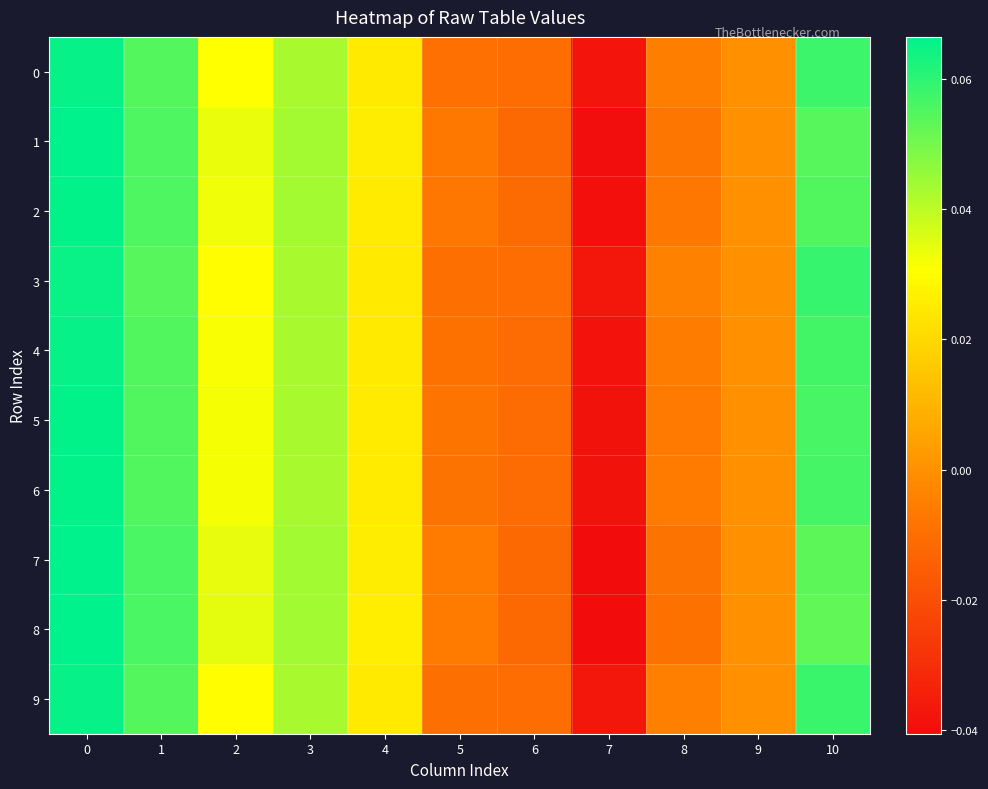

Reading left to right, what are all the values shown in this chart?

0: 0=0.1	1=0.1	2=0.0	3=0.0	4=0.0	5=-0.0	6=-0.0	7=-0.0	8=-0.0	9=0.0	10=0.1
1: 0=0.1	1=0.1	2=0.0	3=0.0	4=0.0	5=-0.0	6=-0.0	7=-0.0	8=-0.0	9=0.0	10=0.1
2: 0=0.1	1=0.1	2=0.0	3=0.0	4=0.0	5=-0.0	6=-0.0	7=-0.0	8=-0.0	9=0.0	10=0.1
3: 0=0.1	1=0.1	2=0.0	3=0.0	4=0.0	5=-0.0	6=-0.0	7=-0.0	8=-0.0	9=0.0	10=0.1
4: 0=0.1	1=0.1	2=0.0	3=0.0	4=0.0	5=-0.0	6=-0.0	7=-0.0	8=-0.0	9=0.0	10=0.1
5: 0=0.1	1=0.1	2=0.0	3=0.0	4=0.0	5=-0.0	6=-0.0	7=-0.0	8=-0.0	9=0.0	10=0.1
6: 0=0.1	1=0.1	2=0.0	3=0.0	4=0.0	5=-0.0	6=-0.0	7=-0.0	8=-0.0	9=0.0	10=0.1
7: 0=0.1	1=0.1	2=0.0	3=0.0	4=0.0	5=-0.0	6=-0.0	7=-0.0	8=-0.0	9=0.0	10=0.1
8: 0=0.1	1=0.1	2=0.0	3=0.0	4=0.0	5=-0.0	6=-0.0	7=-0.0	8=-0.0	9=0.0	10=0.1
9: 0=0.1	1=0.1	2=0.0	3=0.0	4=0.0	5=-0.0	6=-0.0	7=-0.0	8=-0.0	9=0.0	10=0.1